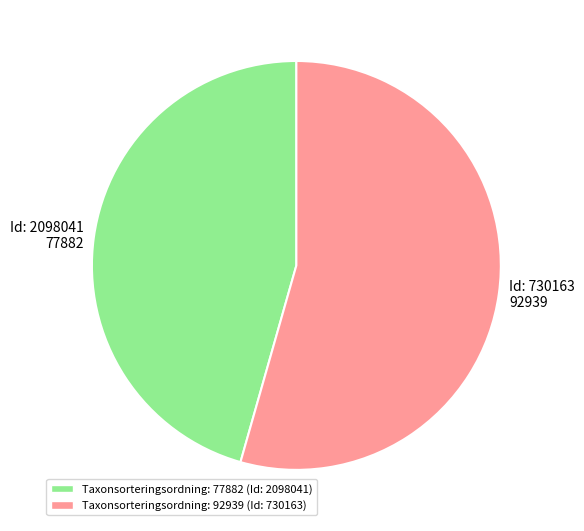

Is the sum of Id: 2098041 and Id: 730163 greater than half?

Yes